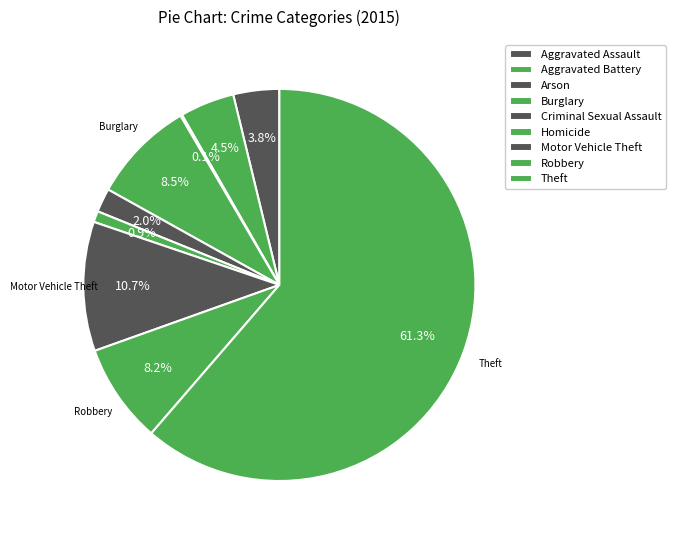

Rank the categories by value from highest to lowest.

Theft, Motor Vehicle Theft, Burglary, Robbery, Aggravated Battery, Aggravated Assault, Criminal Sexual Assault, Homicide, Arson